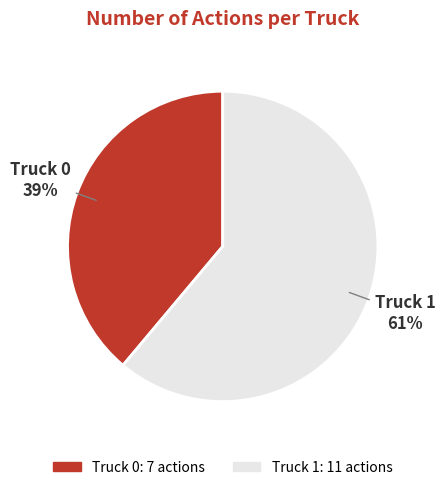

The Truck 0 slice represents 39% of the pie. True or false?

True